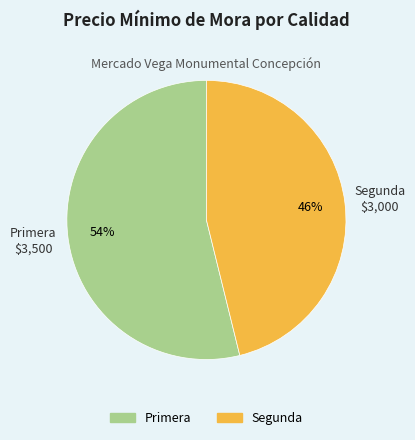

True or false: Primera accounts for 54% of the total.

True